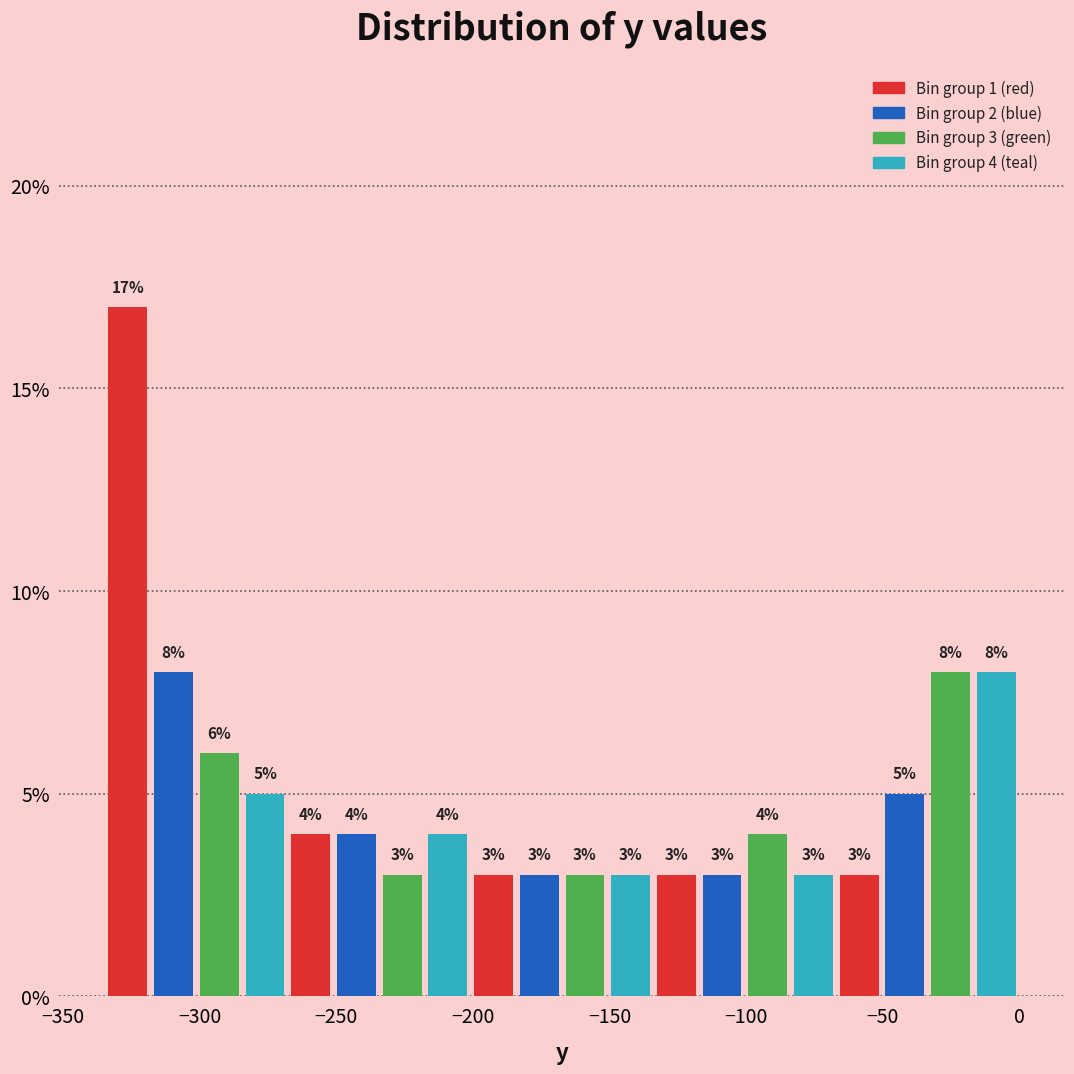

Around what value on the x-axis is the tallest bar? Give the approximate position of its centre, as read against the axis.

-325